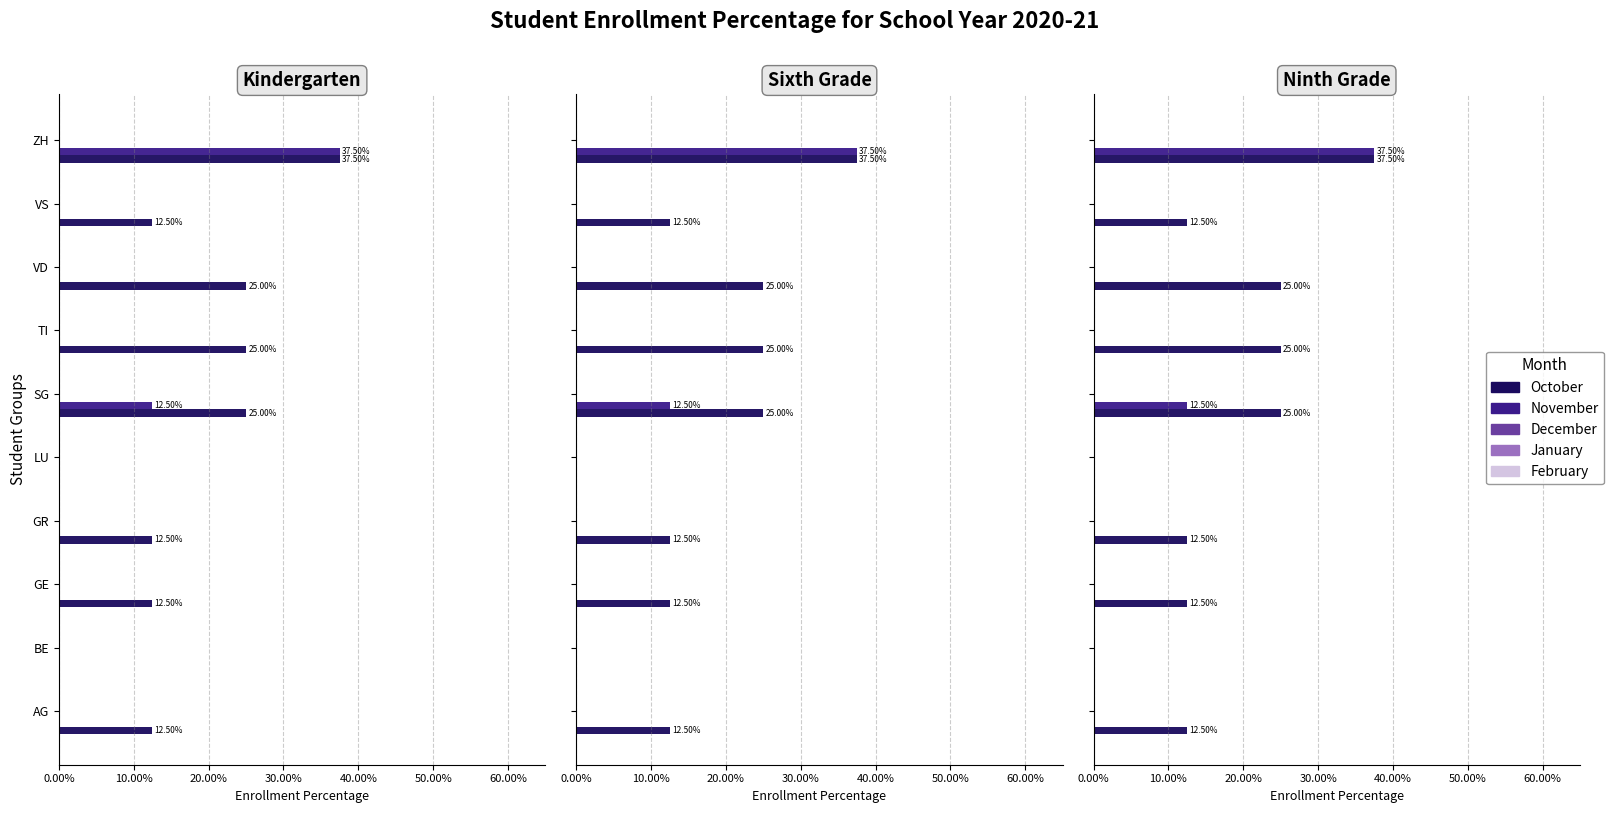

What is the maximum value shown in the chart?

37.5